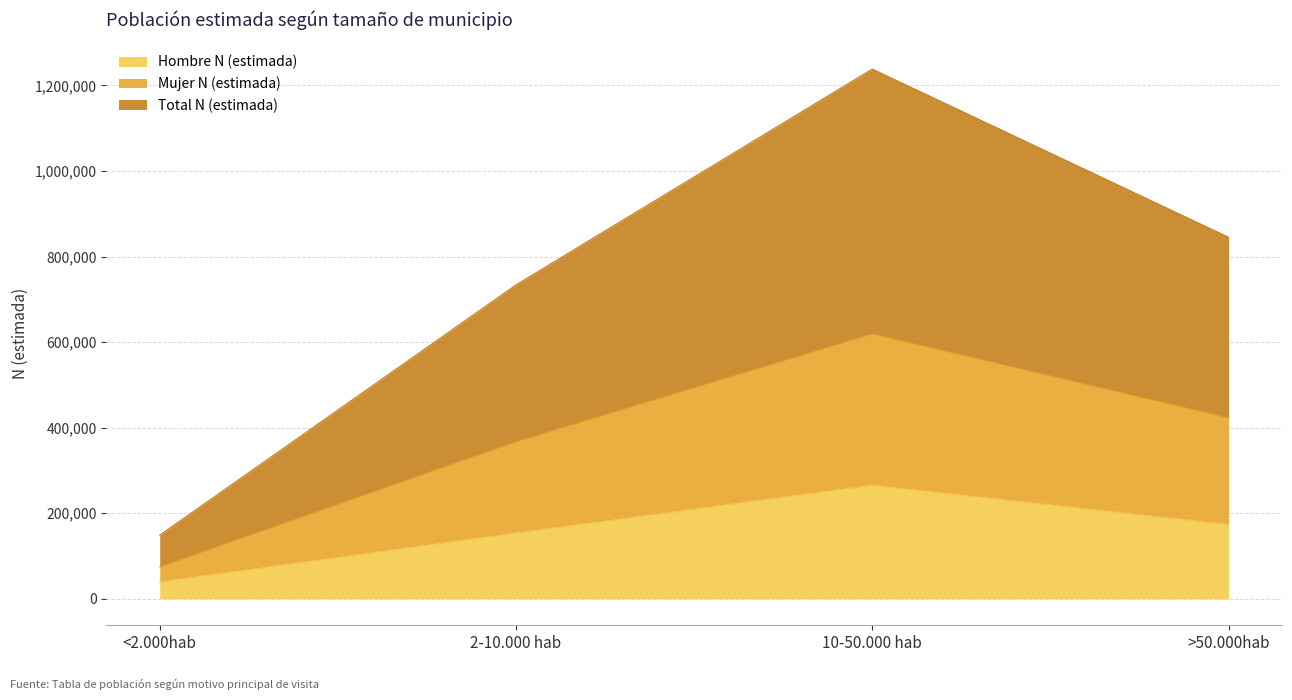

True or false: Total N (estimada) and Hombre N (estimada) cross at least once.

False